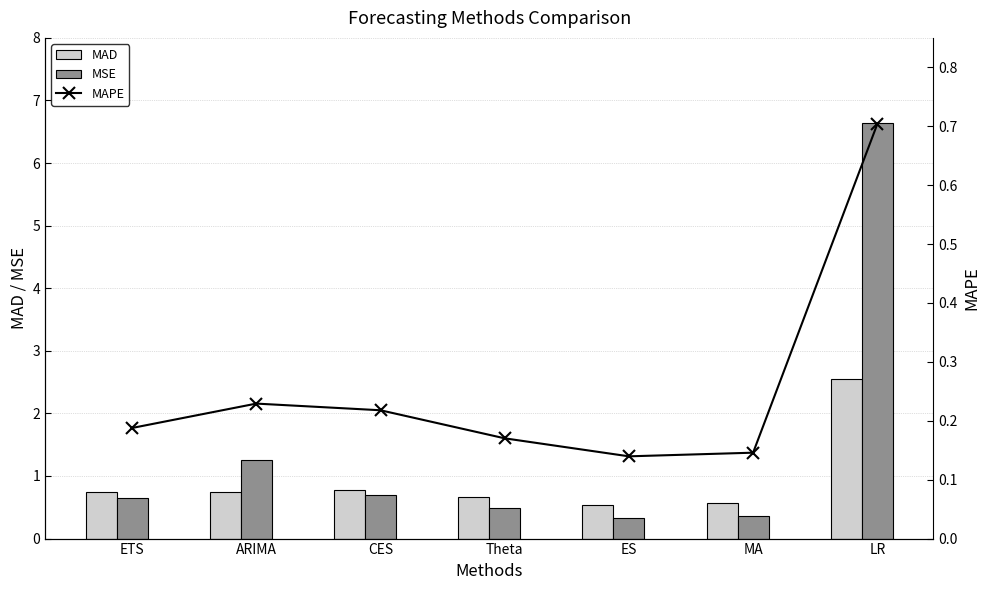

List the series in order of their peak value, highest first.

MSE, MAD, MAPE